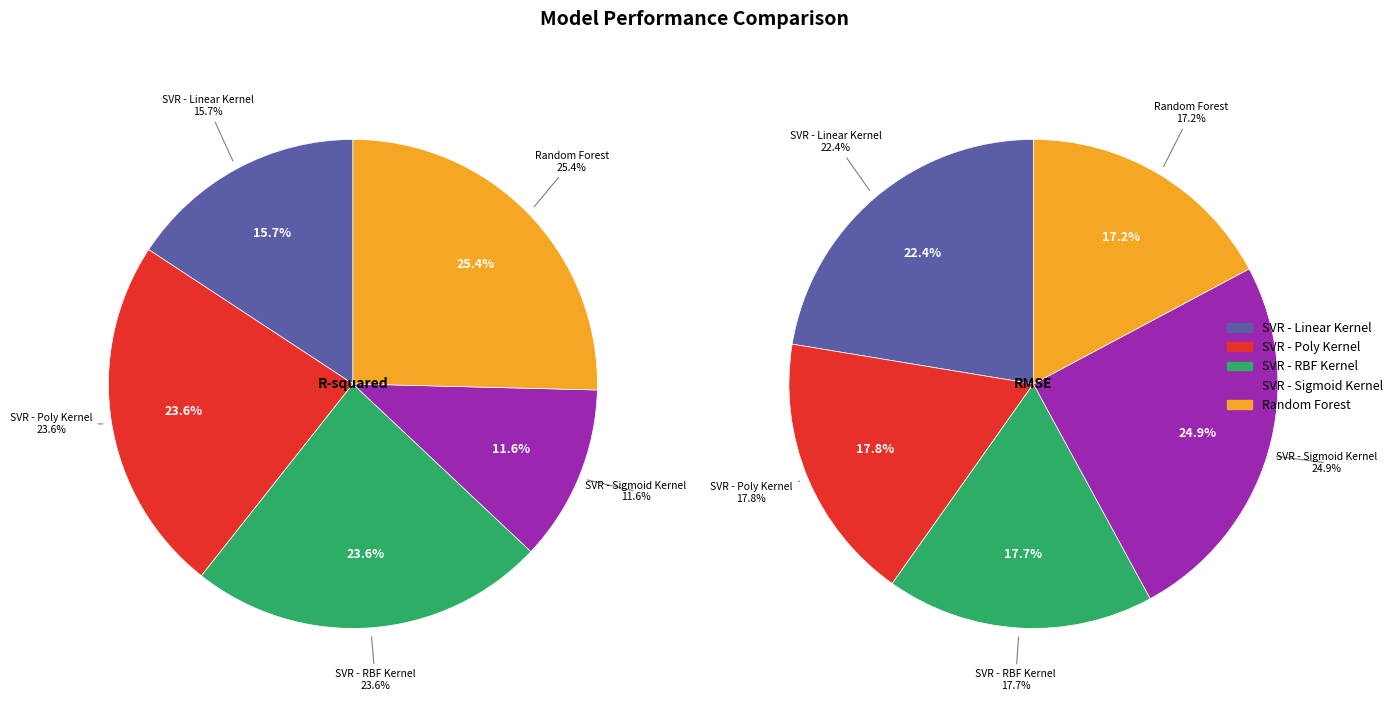

What is the largest slice in the pie chart?

SVR - Sigmoid Kernel